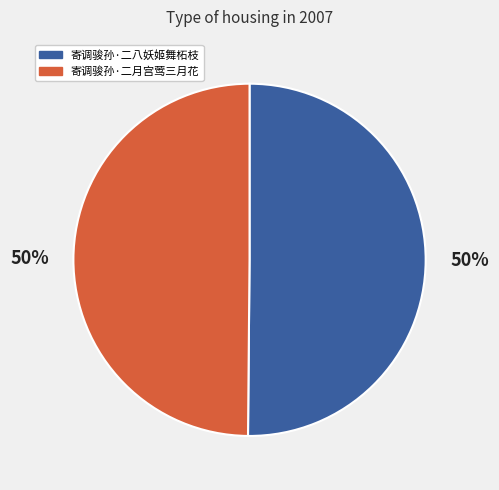

Approximately how many times larger is the value at 寄调骏孙·二月宫莺三月花 compared to 寄调骏孙·二八妖姬舞柘枝?

1.0